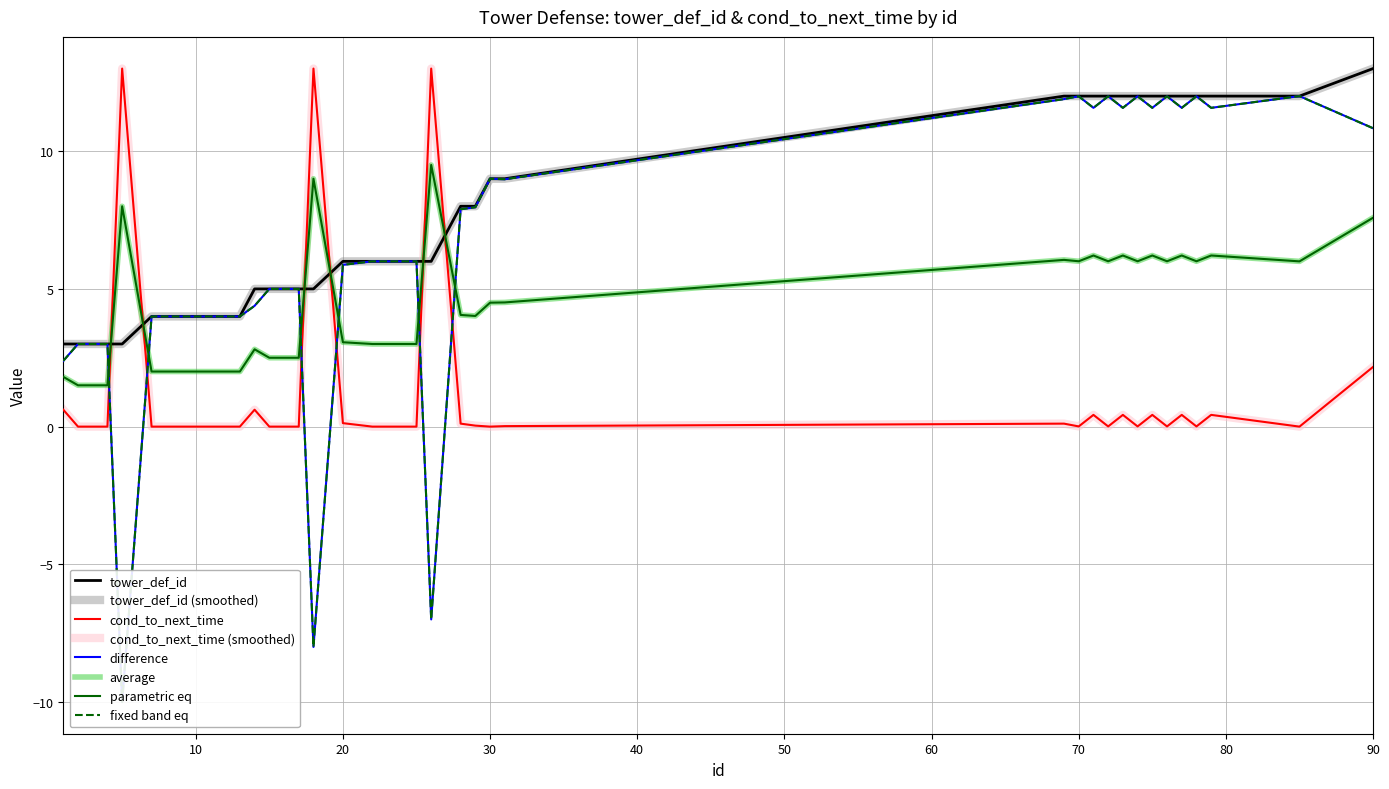

What is the sum of the cond_to_next_time values at 25 and 71?

0.4